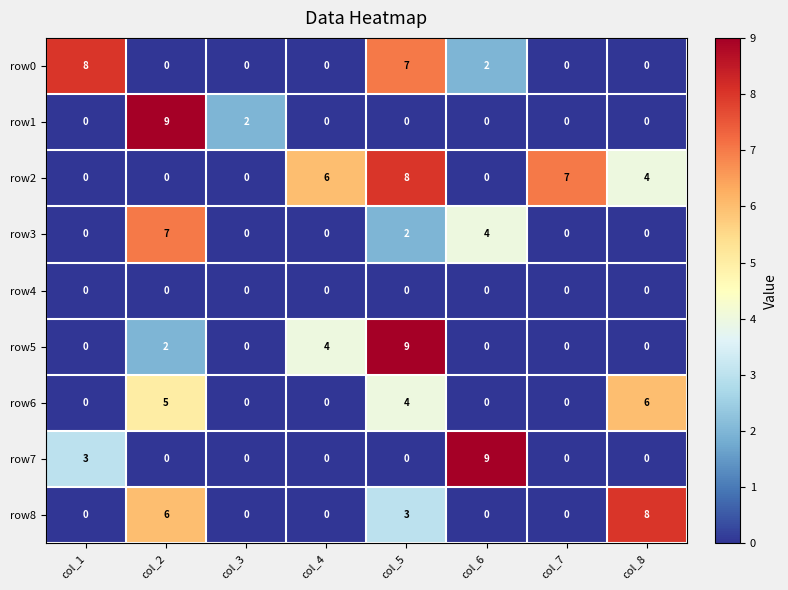

The row6 series shows 0 at col_7. True or false?

True